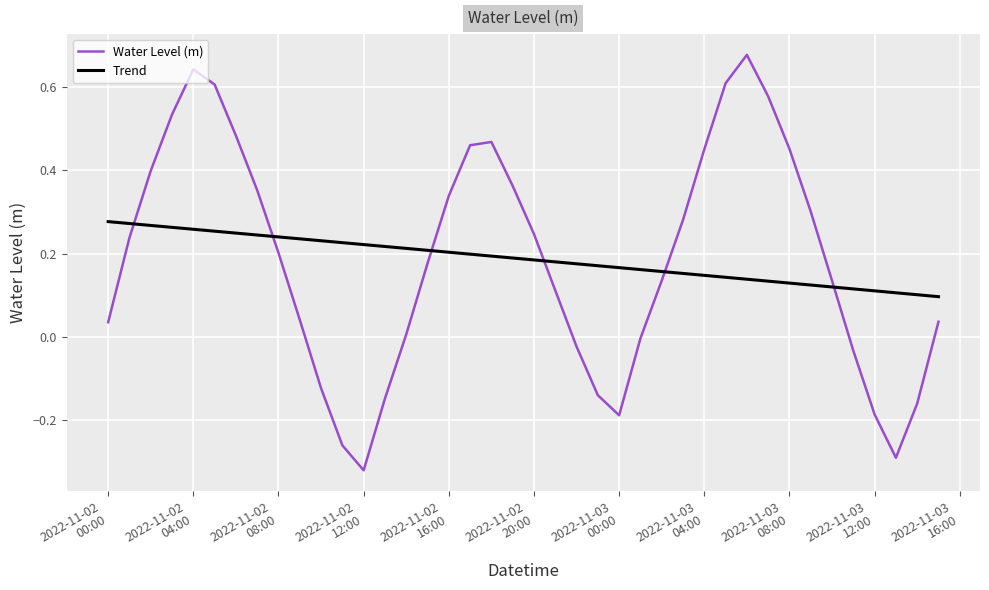

Reading right to left, list all the values displayed in this chart.

0.0	-0.2	-0.3	-0.2	-0.0	0.1	0.3	0.5	0.6	0.7	0.6	0.5	0.3	0.1	-0.0	-0.2	-0.1	-0.0	0.1	0.2	0.4	0.5	0.5	0.3	0.2	0.0	-0.1	-0.3	-0.3	-0.1	0.0	0.2	0.4	0.5	0.6	0.6	0.5	0.4	0.2	0.0